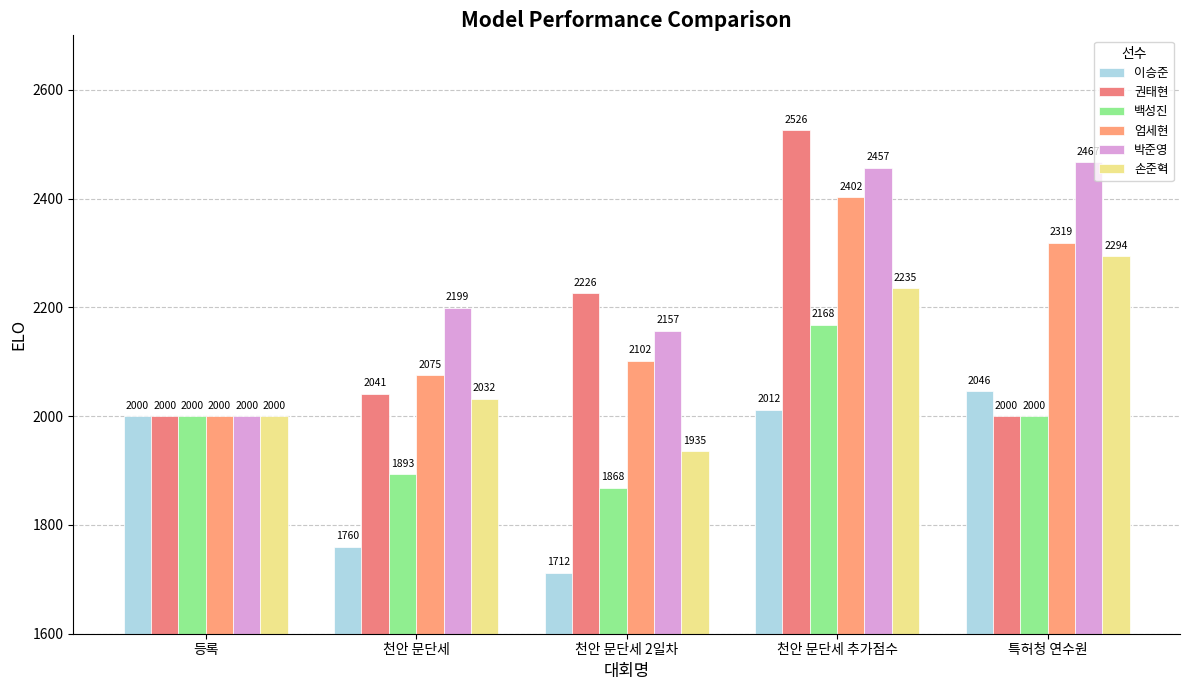

How many values in the 백성진 series are below 2000?

2